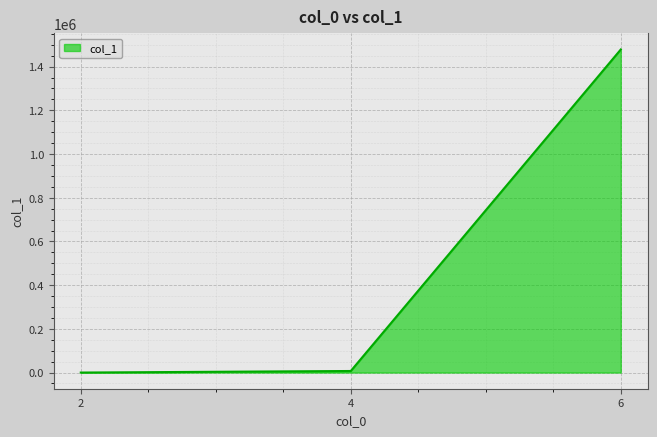

At which label is the value closest to 739188?

4